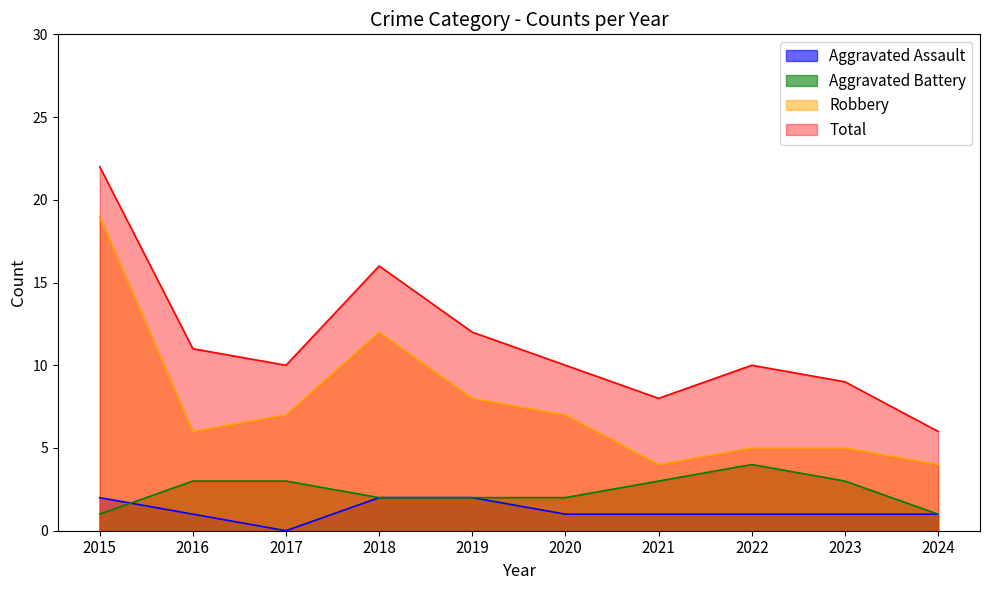

Rank the series by their maximum value, from lowest to highest.

Aggravated Assault, Aggravated Battery, Robbery, Total